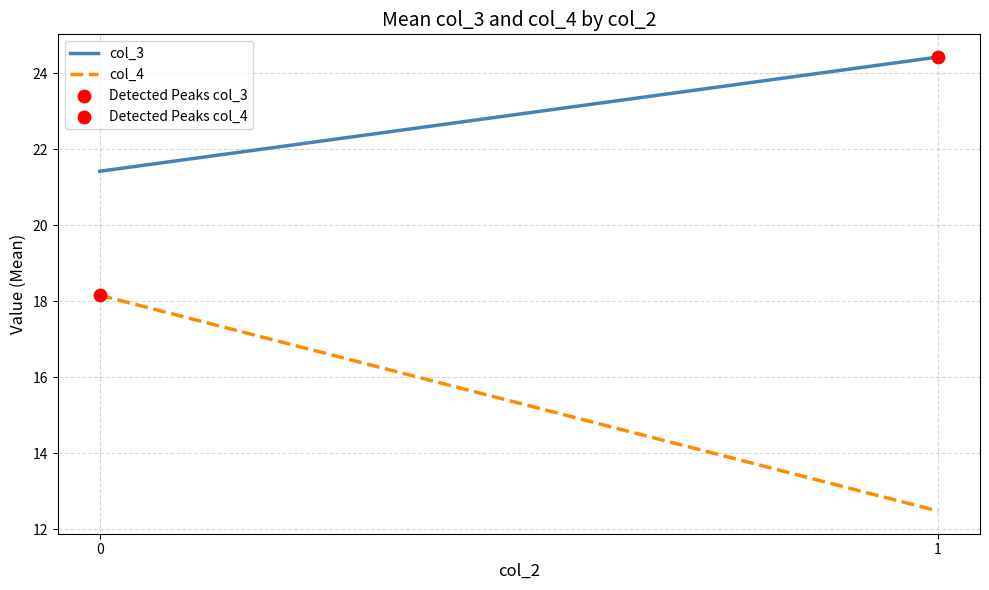

What are all the series names shown in the legend?

col_3, col_4